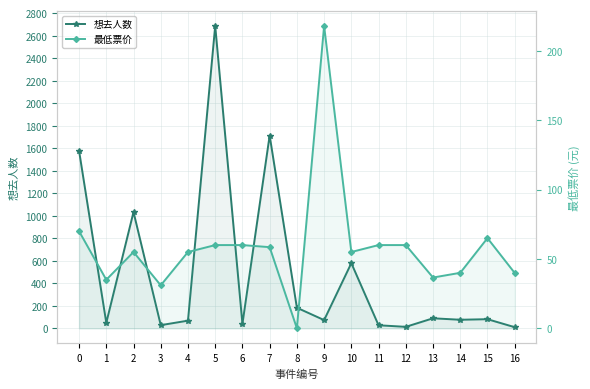

What is the value of the 最低票价 point at the 3rd from the left?

55.0